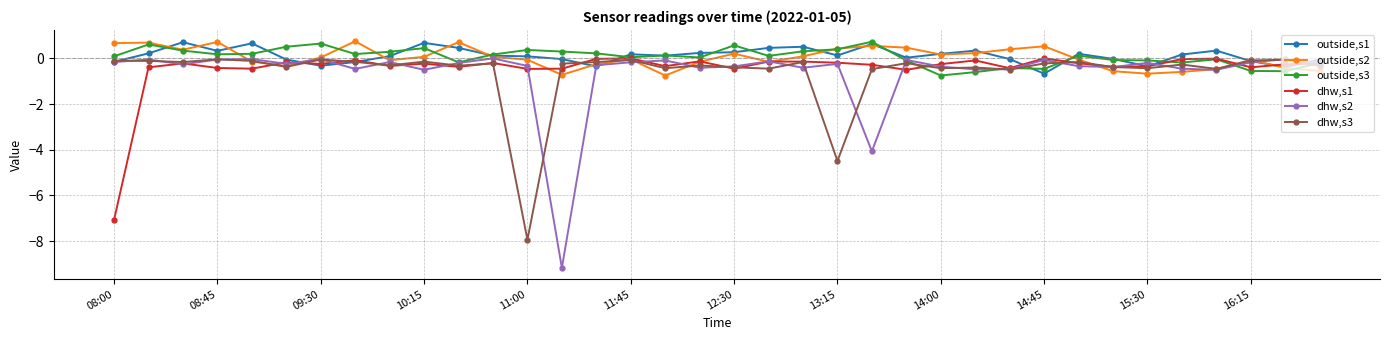

Which series has the widest spread of values?

dhw,s2